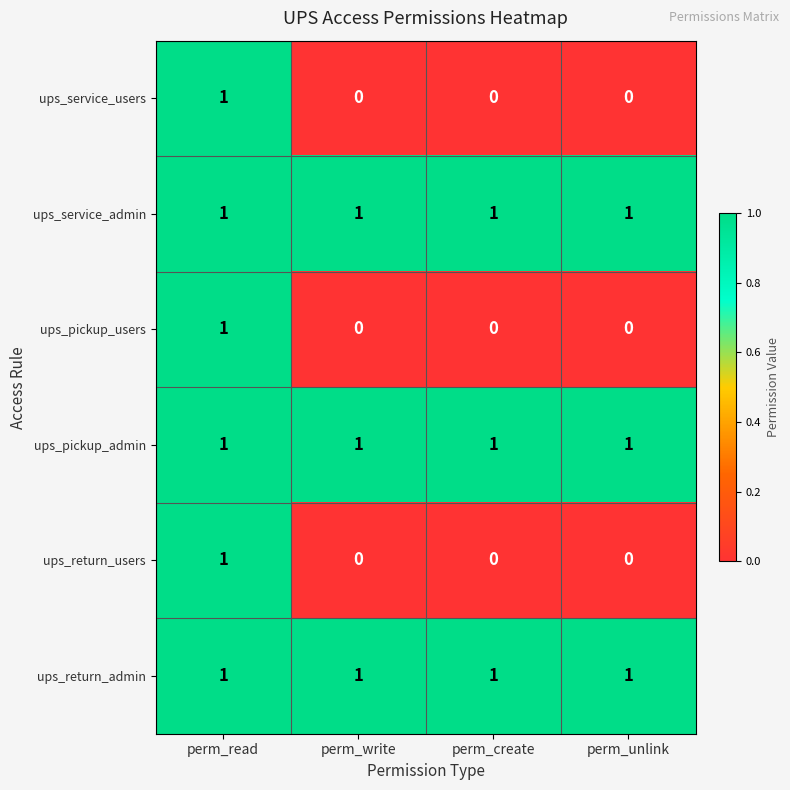

Reading right to left, list all the values displayed in this chart.

ups_service_users: 0	0	0	1
ups_service_admin: 1	1	1	1
ups_pickup_users: 0	0	0	1
ups_pickup_admin: 1	1	1	1
ups_return_users: 0	0	0	1
ups_return_admin: 1	1	1	1